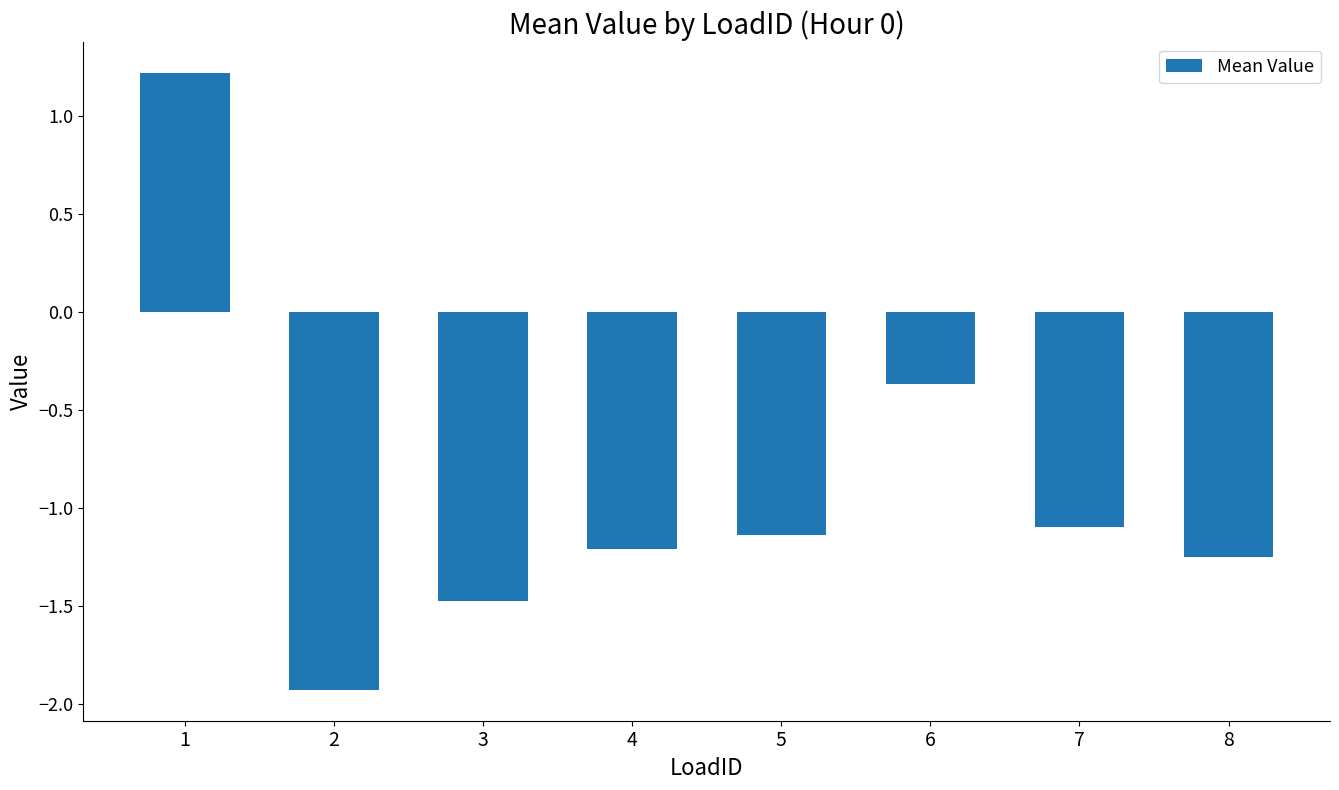

Is it true that the value at 3 is -1.5?

True